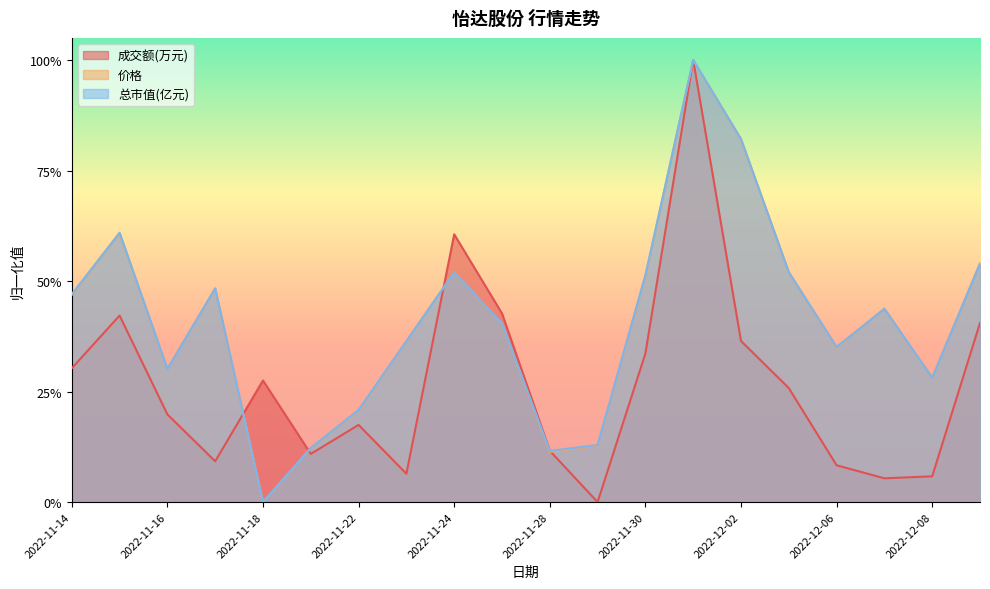

List the series in order of their peak value, lowest first.

成交额(万元), 价格, 总市值(亿元)